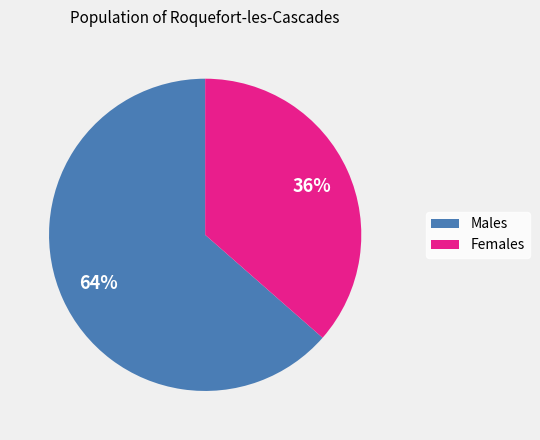

To the nearest percent, what is the average slice percentage?

50%